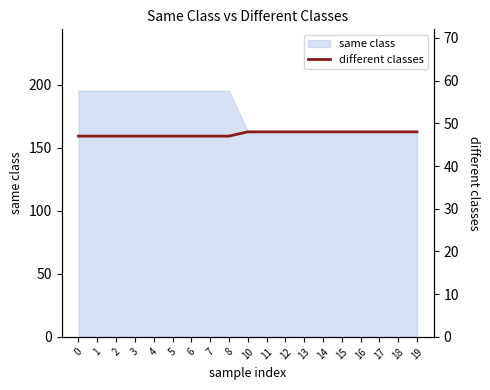

Is it true that the value at 11 is 48?

True